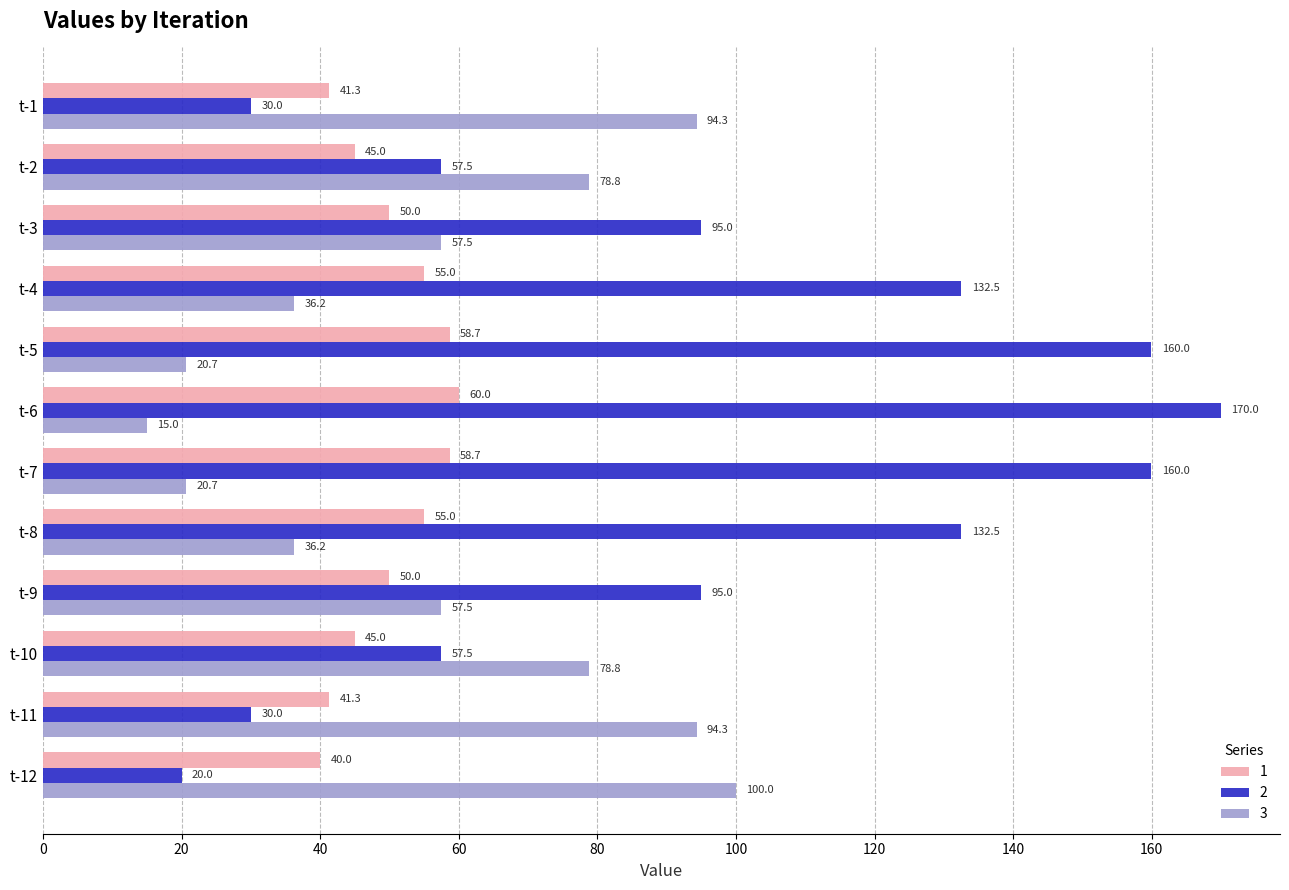

What is the difference between the maximum and minimum values in the 3 series?

85.0